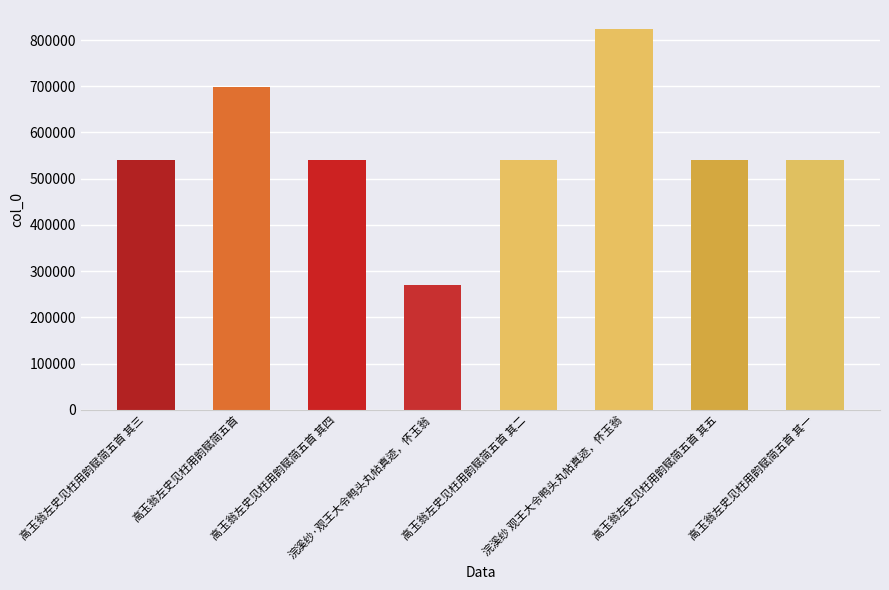

What is the label of the 4th bar from the right?

高玉翁左史见枉用韵赋简五首 其二